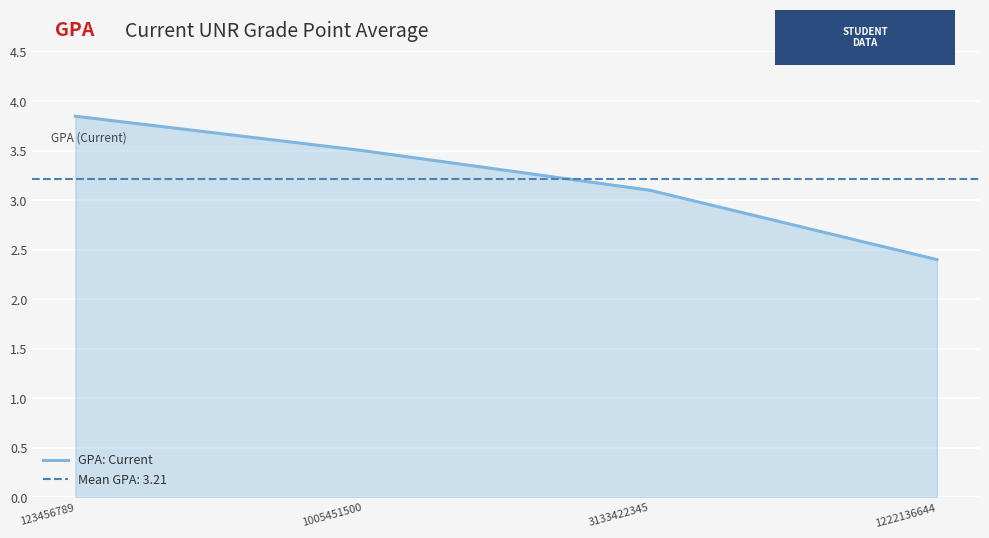

Where does the data first go above 3?

123456789